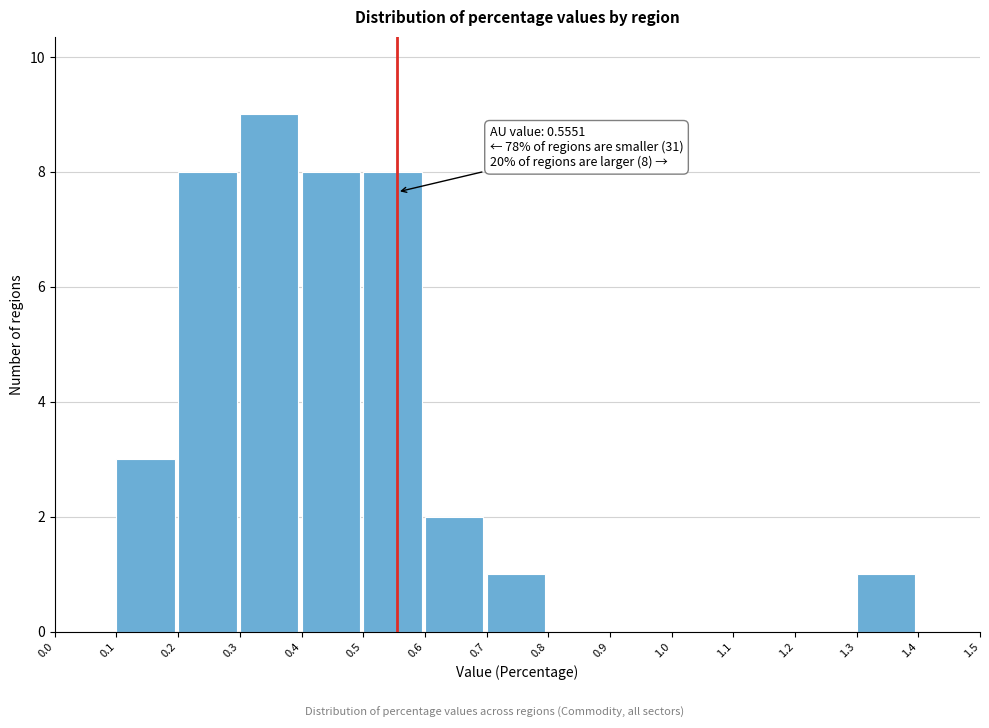

Which range on the x-axis has the tallest bar?

0.3 to 0.4